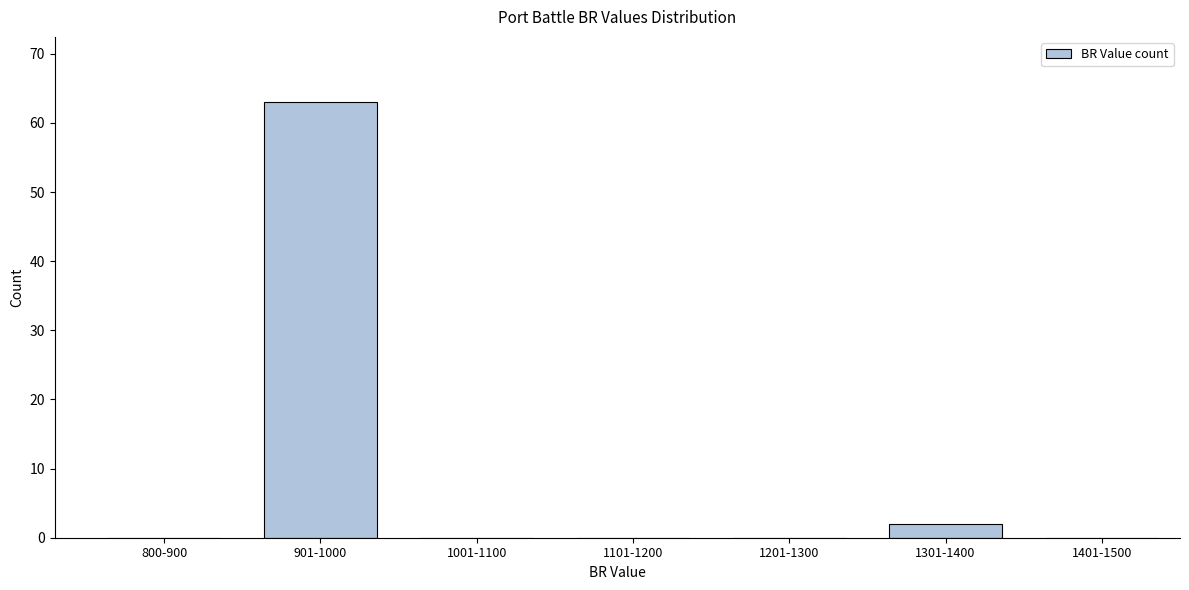

Reading right to left, transcribe all the data shown in this chart.

1401-1500=0	1301-1400=2	1201-1300=0	1101-1200=0	1001-1100=0	901-1000=63	800-900=0